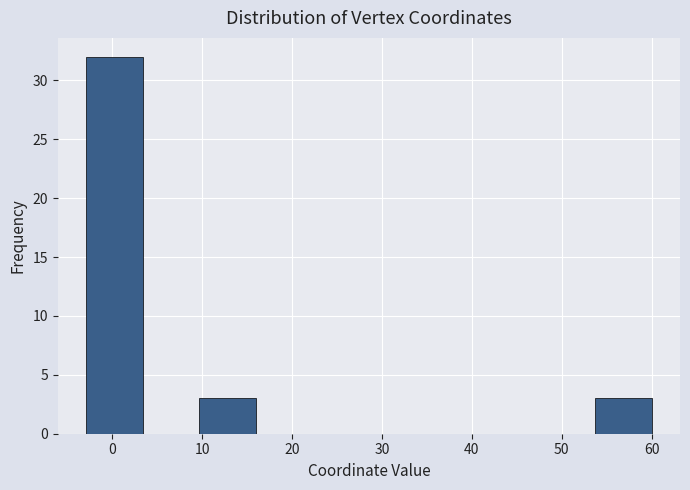

What is the height of the bar covering -3 to 3 on the x-axis? Neither the bar edges nor the heights are printed on the chart, so give them approximately, as read against the axes.

32